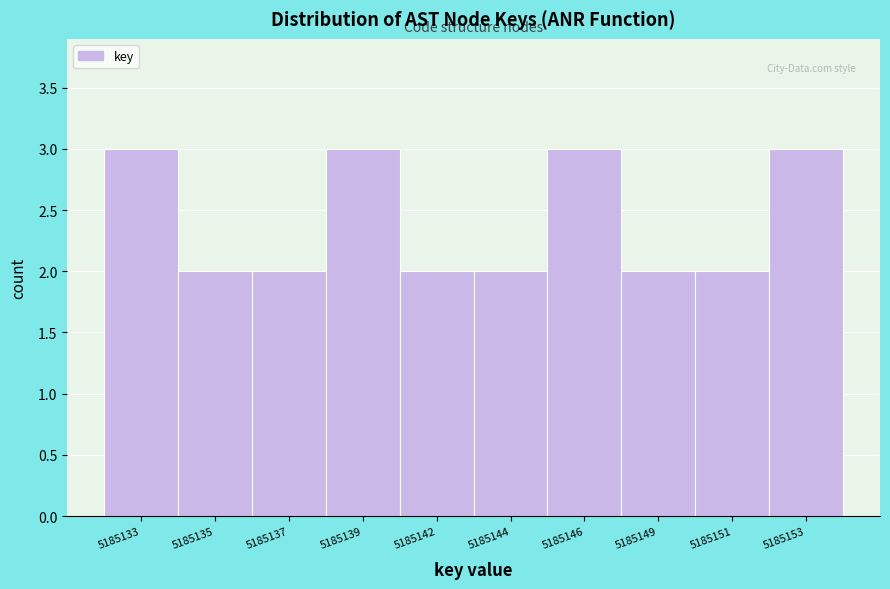

Reading left to right, what are all the values shown in this chart?

5185133=3	5185135=2	5185137=2	5185139=3	5185142=2	5185144=2	5185146=3	5185149=2	5185151=2	5185153=3